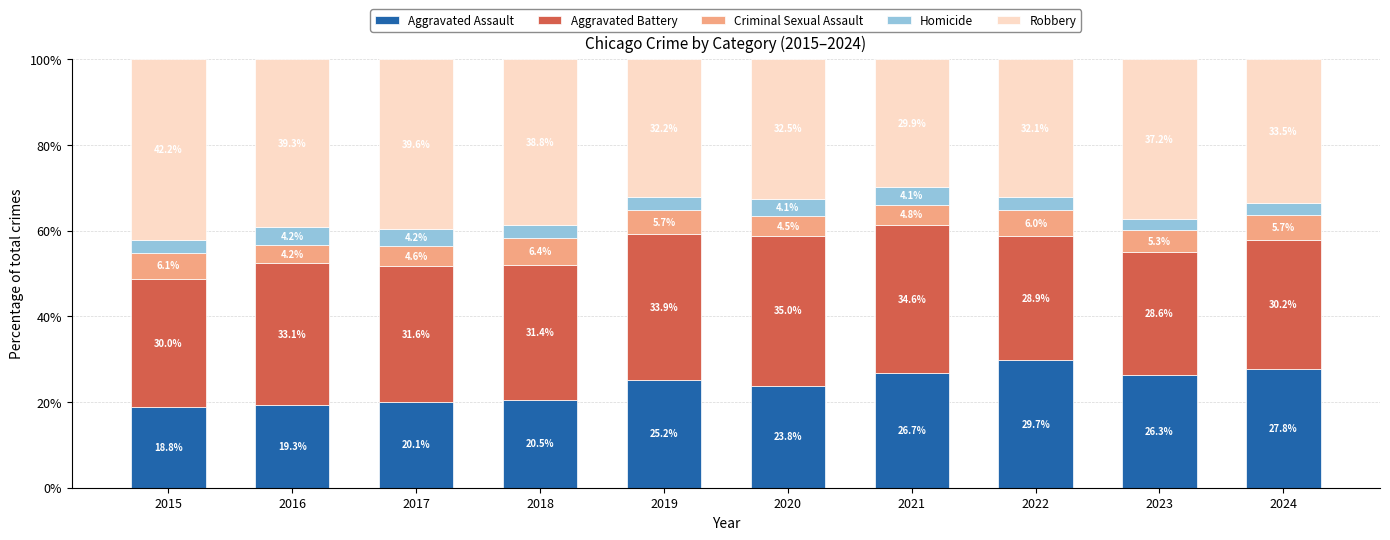

What is the average value of the Aggravated Assault series?

23.8